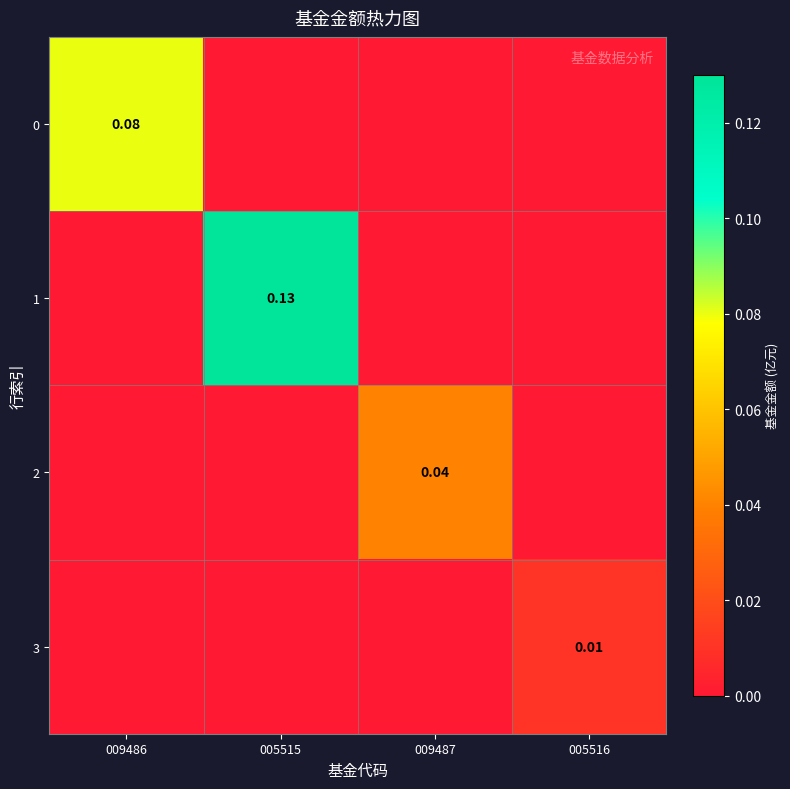

Which series changed the most between 009487 and 005516?

2